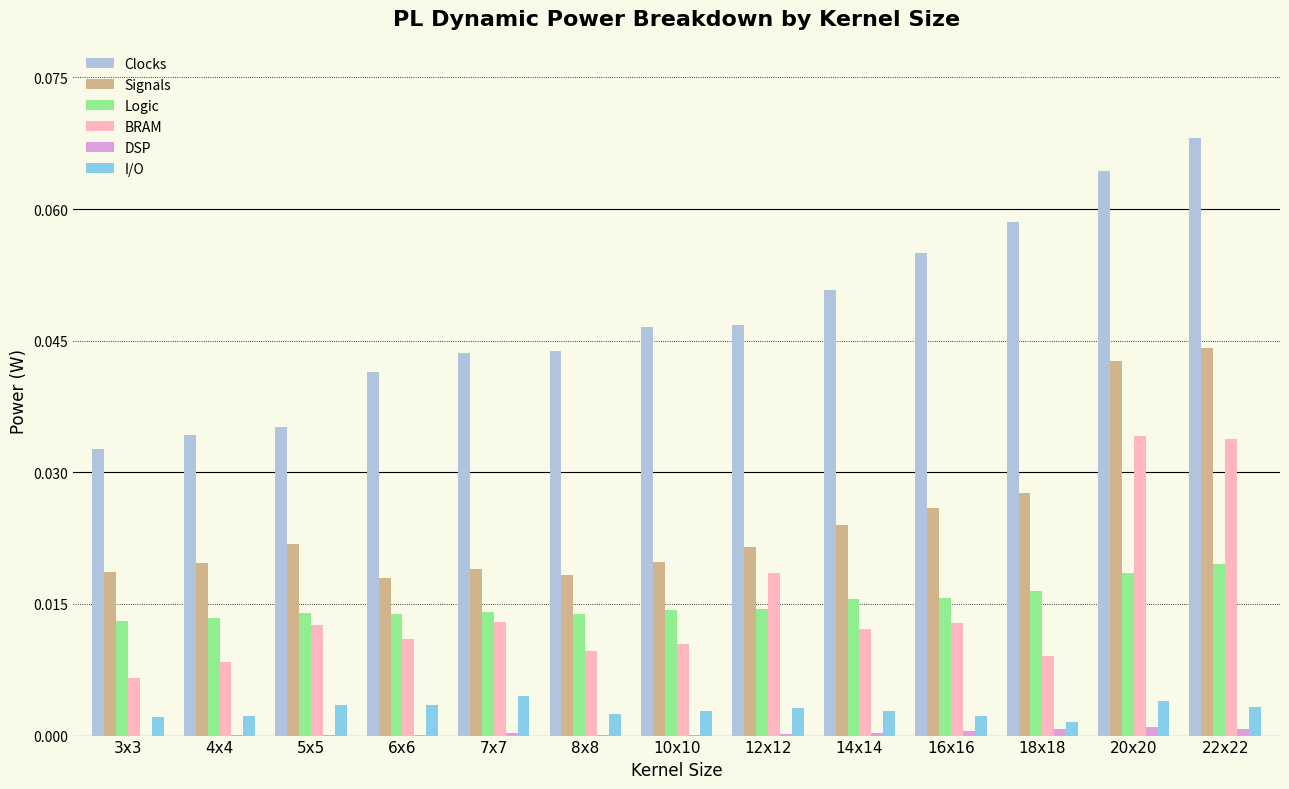

Is the value of I/O at 7x7 greater than the value of BRAM at 12x12?

No